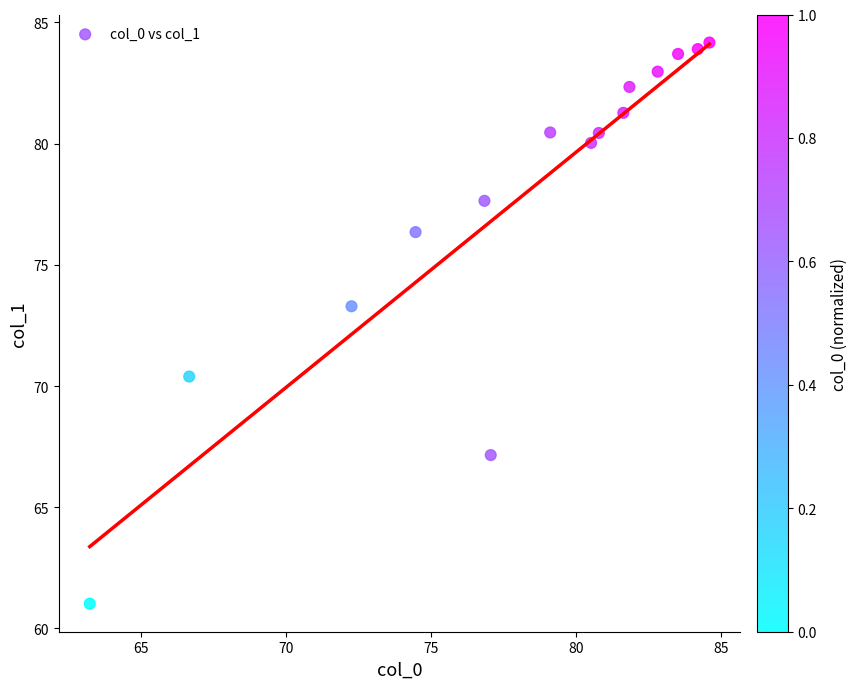

What Y value in the scatter plot is closest to 72?

73.3